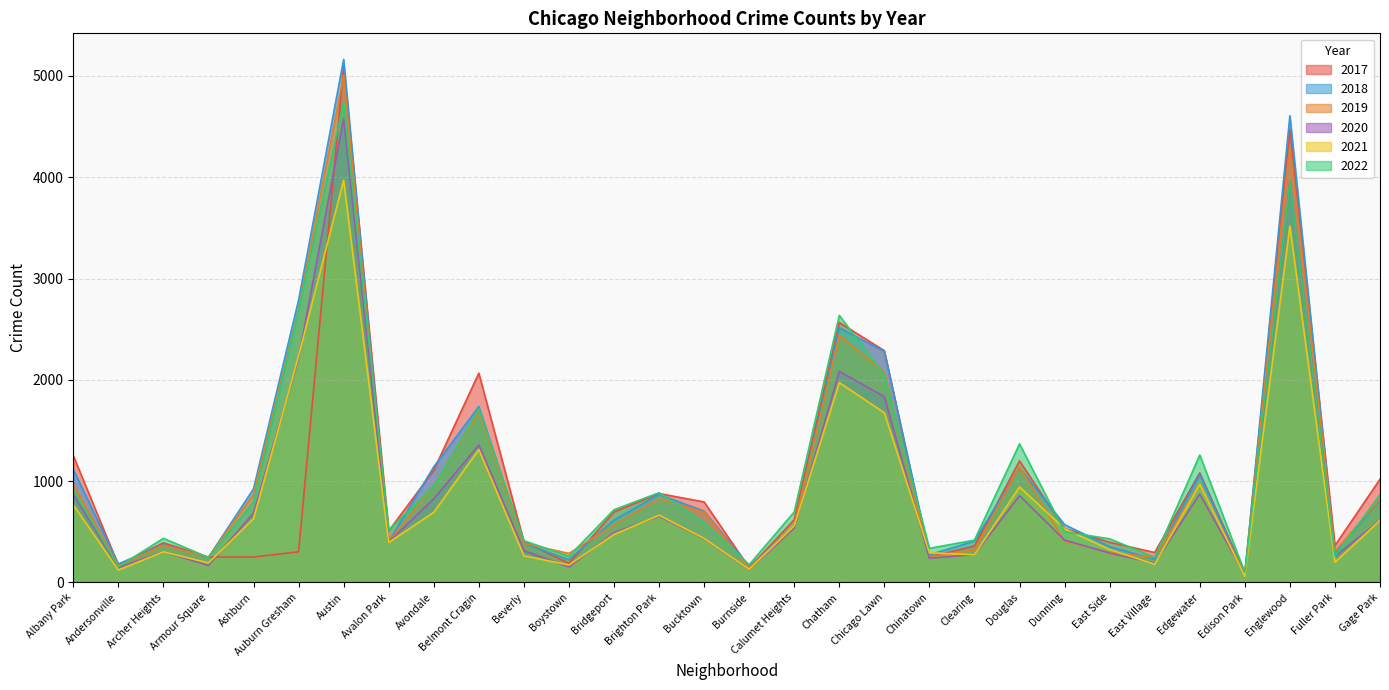

Rank the series at Dunning from highest to lowest value.

2018, 2017, 2021, 2022, 2020, 2019